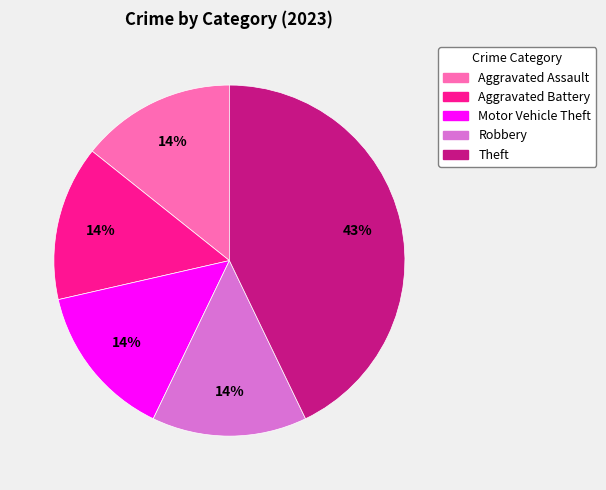

To the nearest percent, what is the average slice percentage?

20%